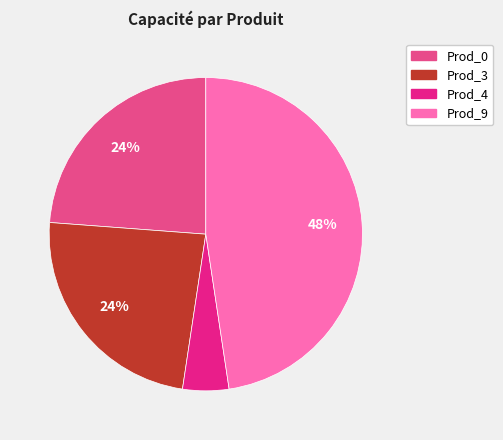

To the nearest percent, what is the combined percentage of Prod_0 and Prod_9?

71%